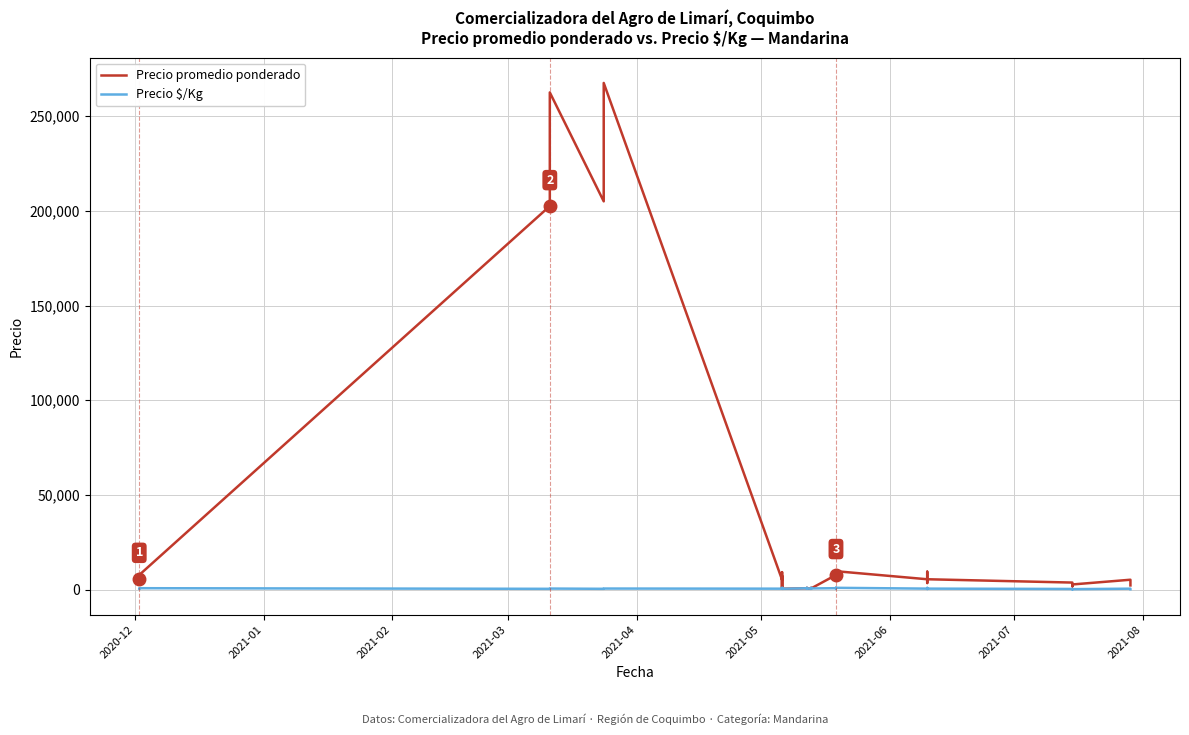

What is the sum of all Precio promedio ponderado values?

1095875